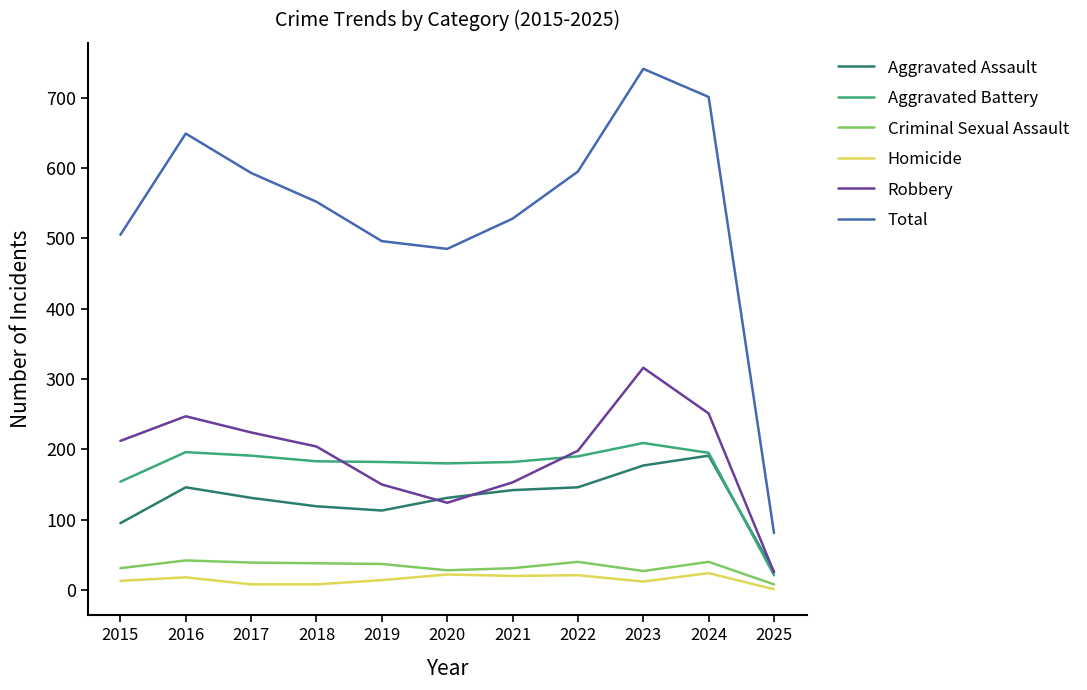

Which series has the largest total across all categories?

Total